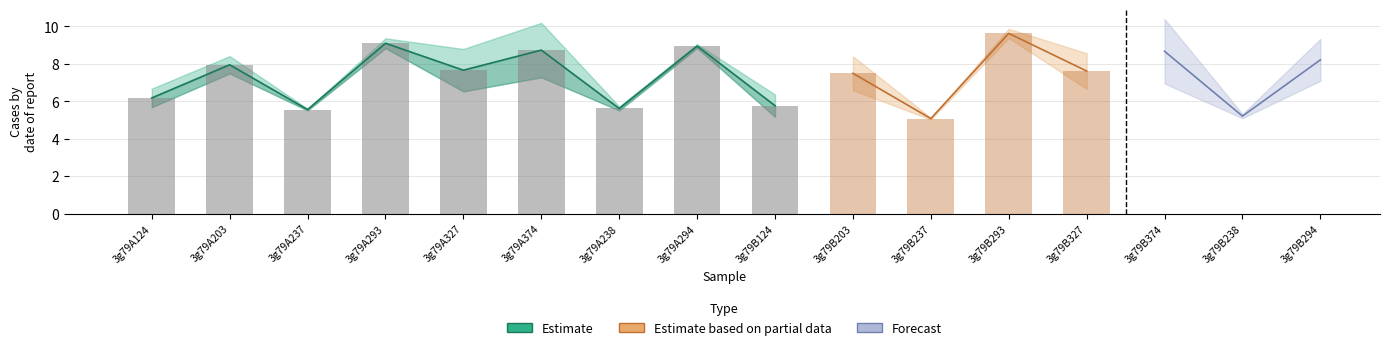

Reading left to right, what are all the values shown in this chart?

col_6: 5.7	8.4	5.6	9.4	6.5	7.3	5.5	8.8	5.2	8.4	5.1	9.9	6.7	7.0	5.1	9.3
col_7: 6.7	7.5	5.5	8.8	8.8	10.2	5.7	9.1	6.4	6.6	5.0	9.4	8.6	10.4	5.3	7.1